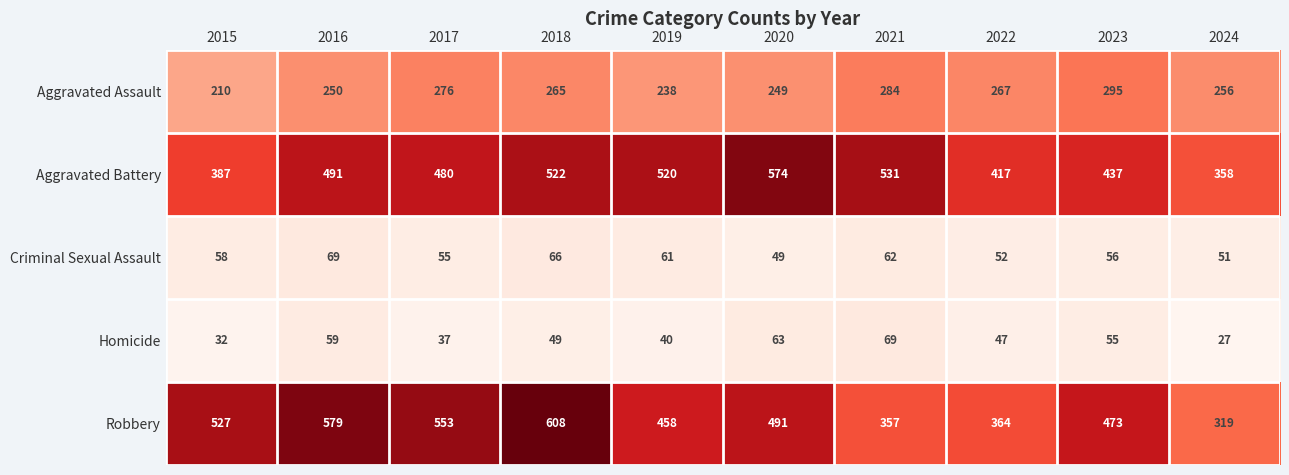

Which category has the lowest value in the Homicide series?

2024